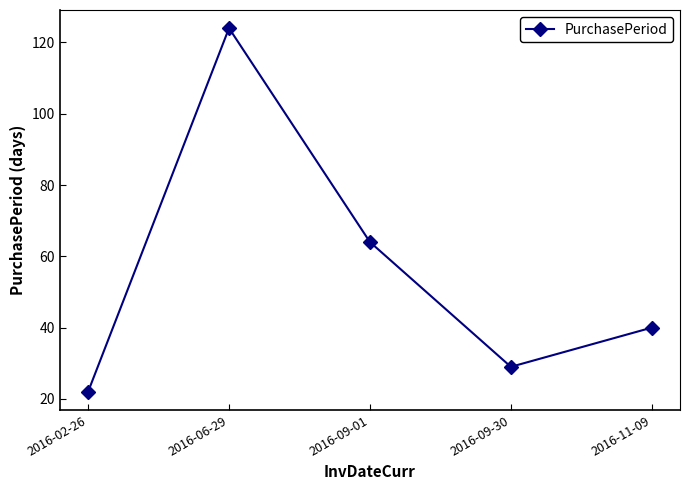

What is the difference between the second highest and second lowest values?

35